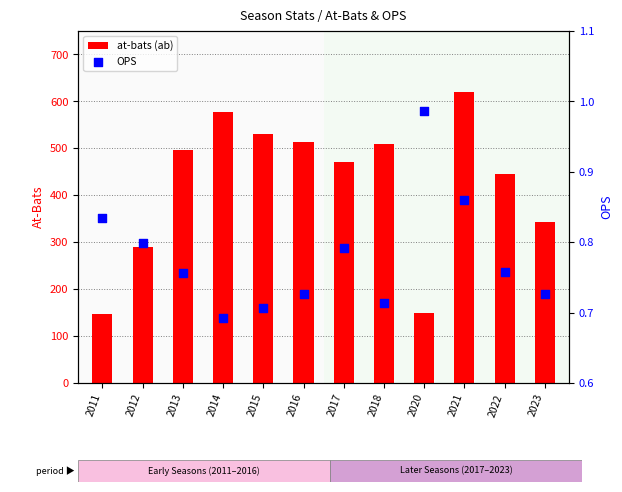

Which series contains the lowest Y value?

OPS